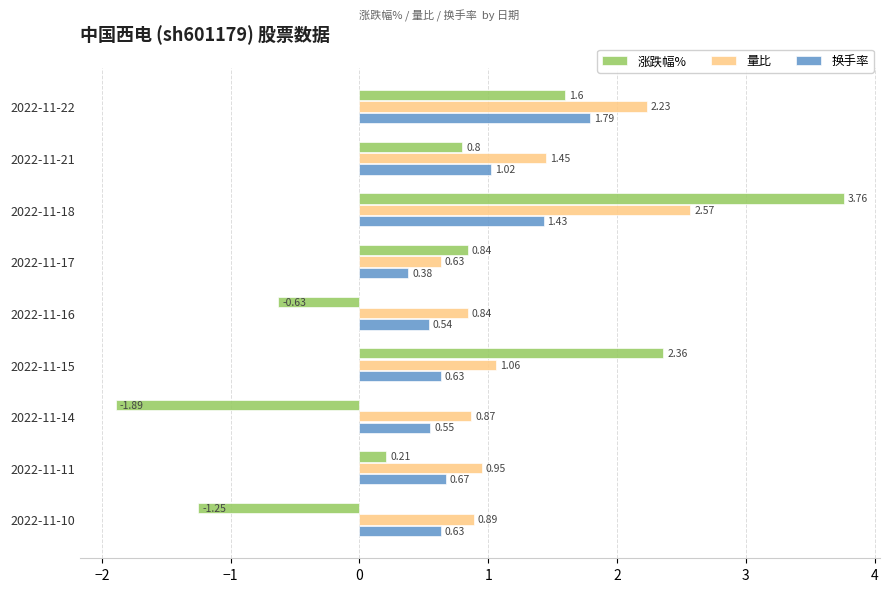

Between 2022-11-18 and 2022-11-16, which series saw the biggest shift?

涨跌幅%